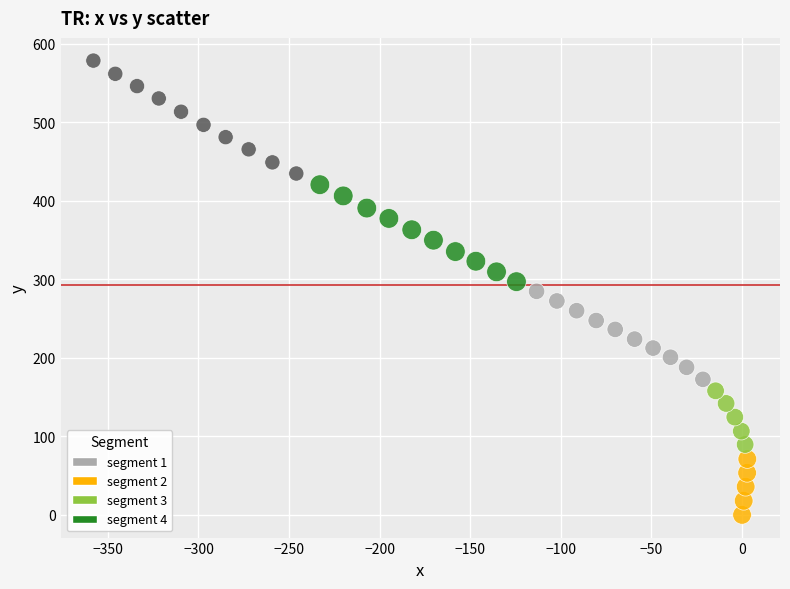

What is the range of X values (max minus min)?

360.9